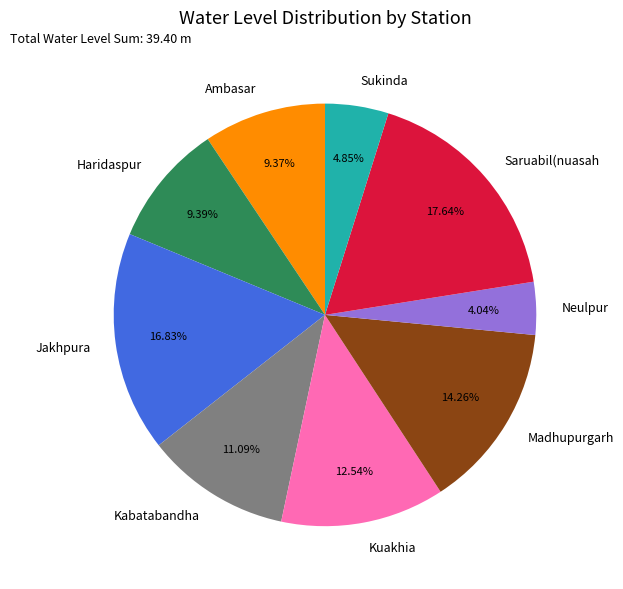

Do Sukinda and Kabatabandha together represent more than half of the pie?

No